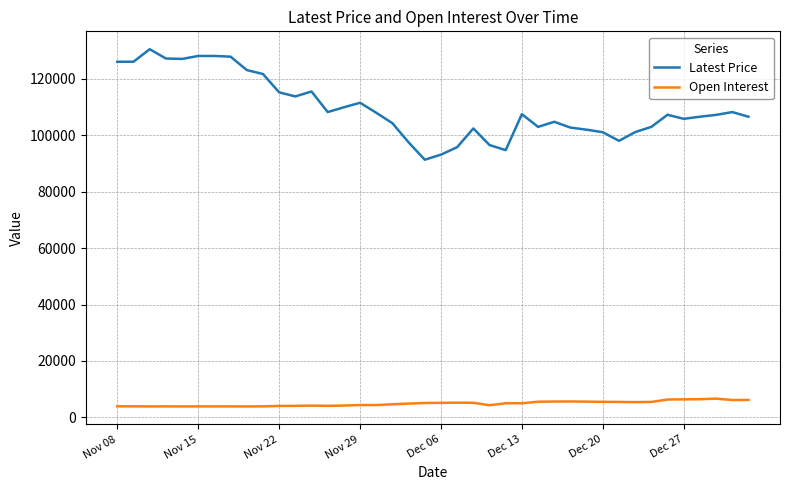

What is the average value of the Open Interest series?

4850